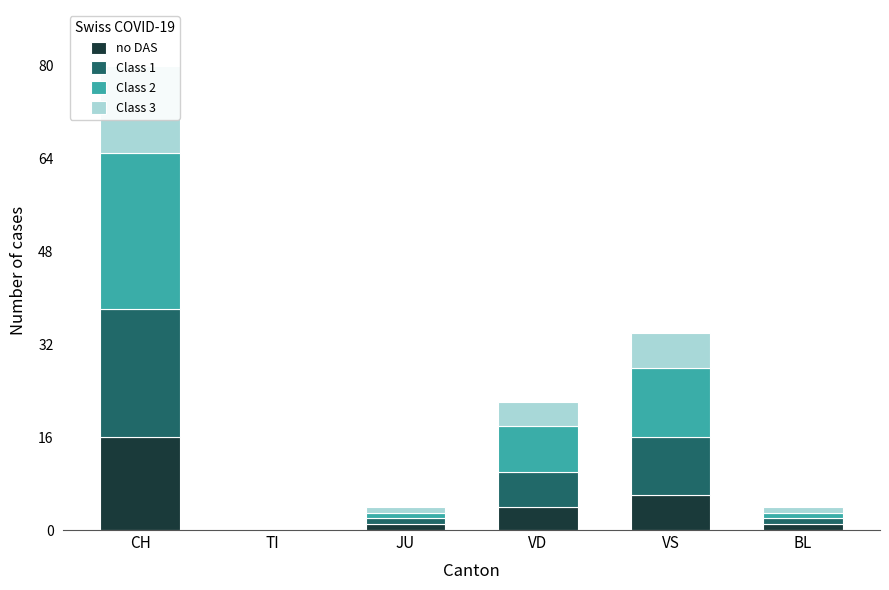

True or false: no DAS has a value of 16 at CH.

True